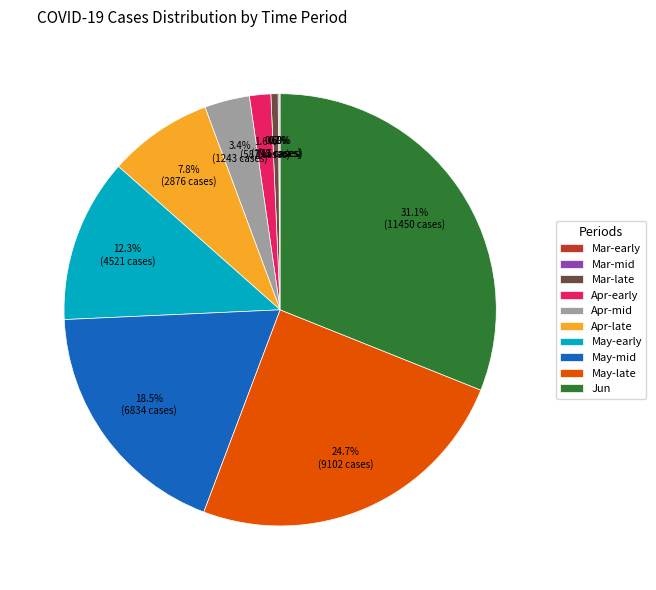

What is the largest slice in the pie chart?

Jun